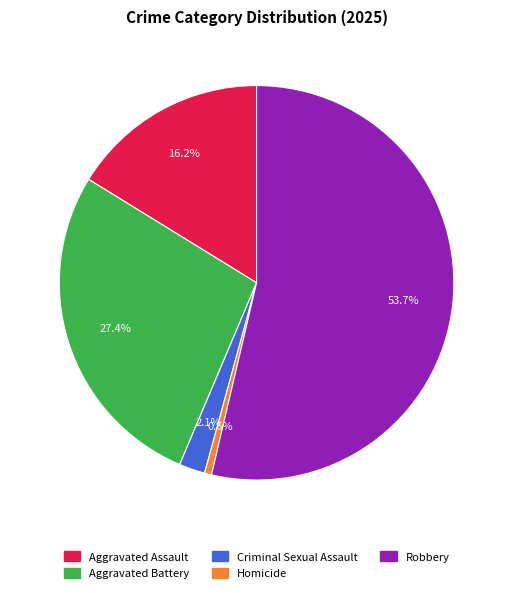

To the nearest percent, what is the combined percentage of Aggravated Battery and Criminal Sexual Assault?

30%